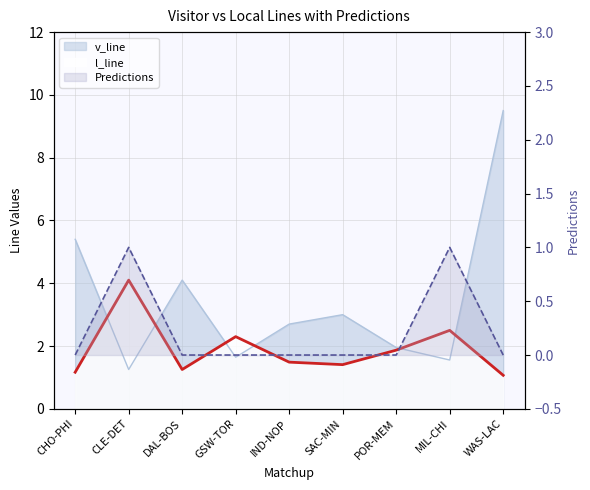

The l_line series shows 1.5 at MIL-CHI. True or false?

False